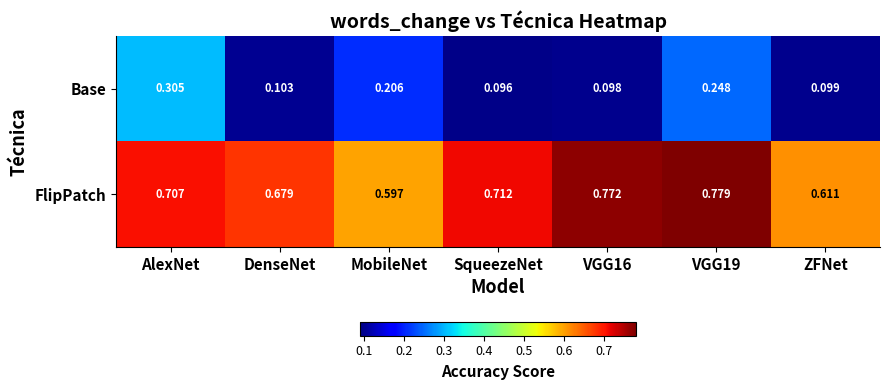

At SqueezeNet, list the series in order from smallest to largest.

Base, FlipPatch